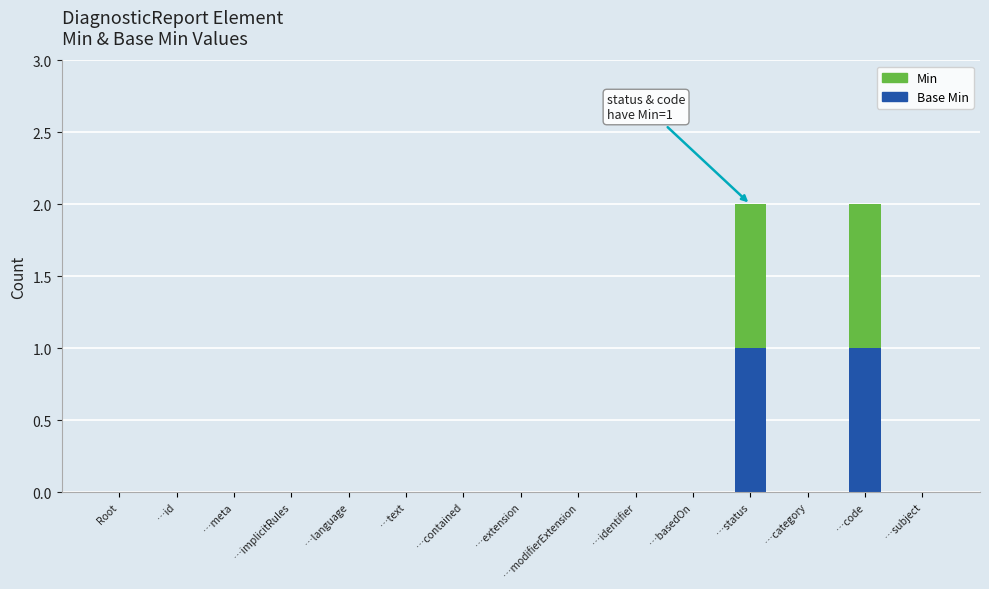

Are the bars grouped side by side (vs. stacked)?

No